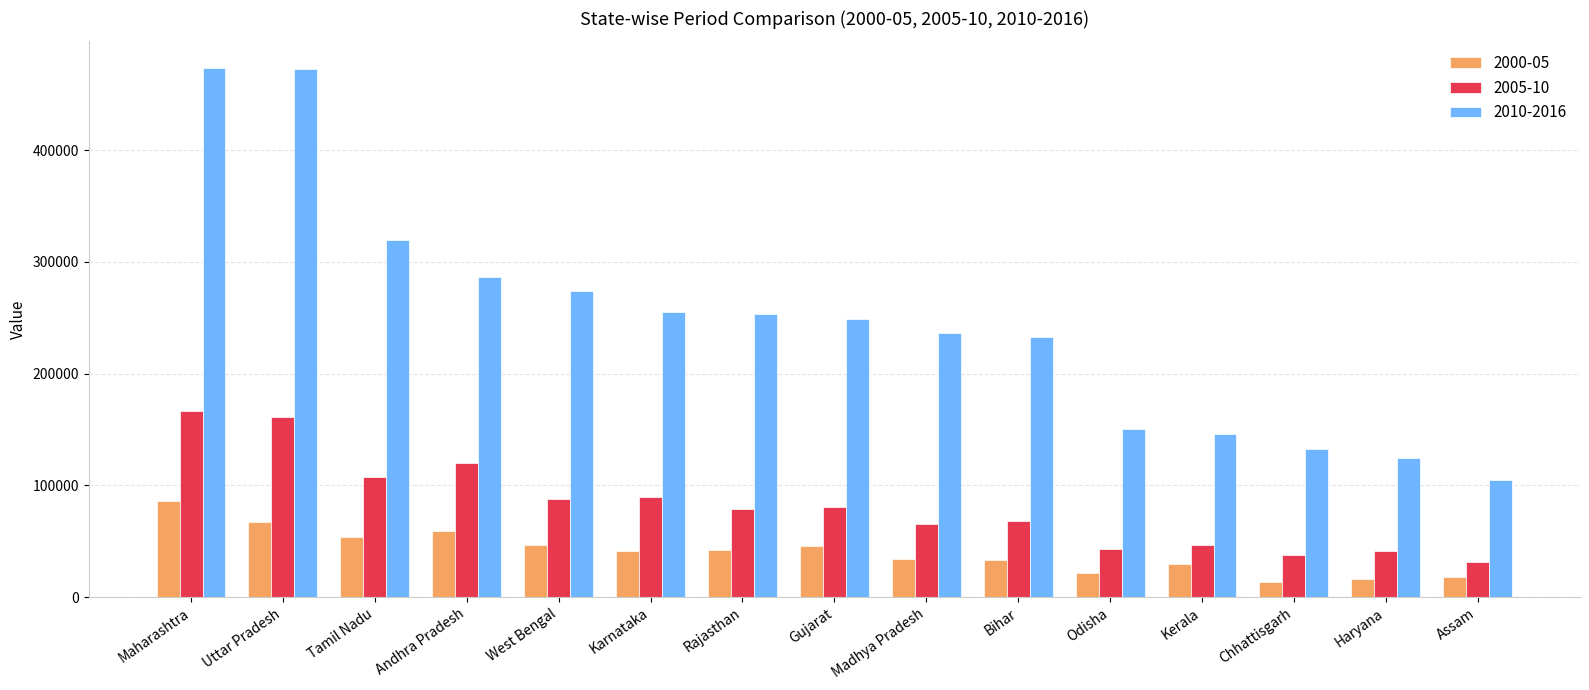

What are all the series names shown in the legend?

2000-05, 2005-10, 2010-2016